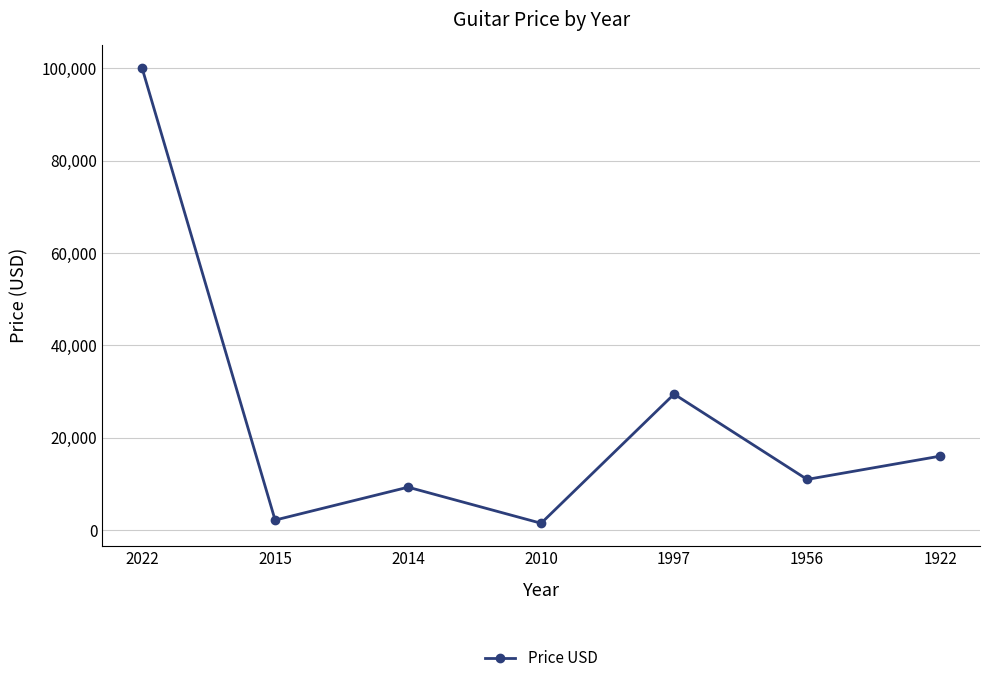

The chart shows a value of 14704.0 at 2014. True or false?

False